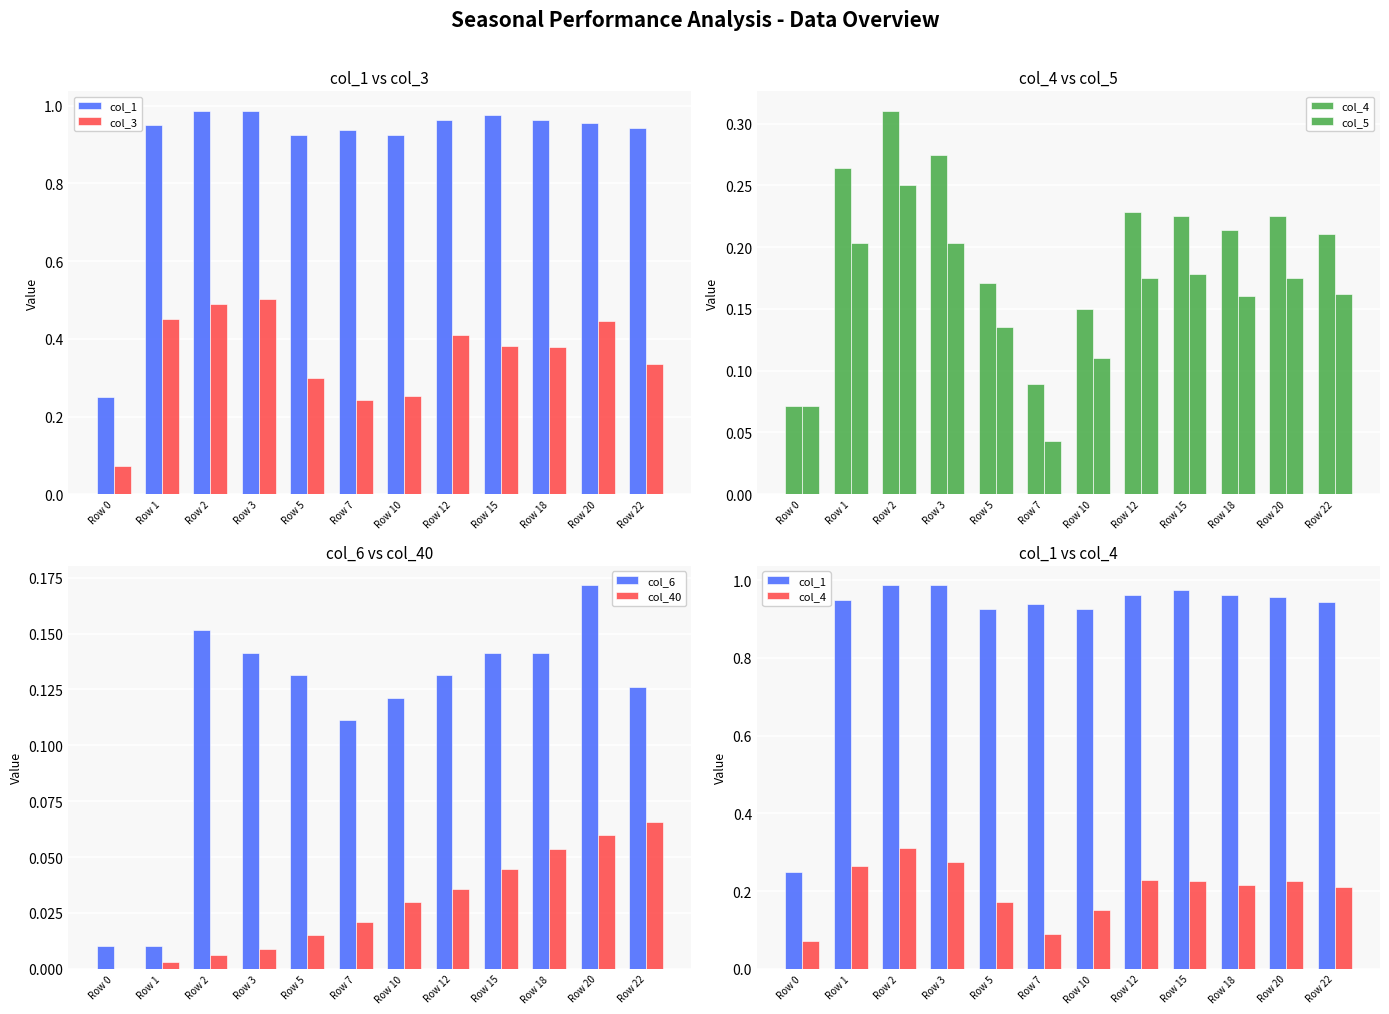

Reading left to right, transcribe all the data shown in this chart.

col_1: 0.2	1.0	1.0	1.0	0.9	0.9	0.9	1.0	1.0	1.0	1.0	0.9
col_3: 0.1	0.5	0.5	0.5	0.3	0.2	0.3	0.4	0.4	0.4	0.4	0.3
col_4: 0.1	0.3	0.3	0.3	0.2	0.1	0.1	0.2	0.2	0.2	0.2	0.2
col_5: 0.1	0.2	0.2	0.2	0.1	0.0	0.1	0.2	0.2	0.2	0.2	0.2
col_6: 0.0	0.0	0.2	0.1	0.1	0.1	0.1	0.1	0.1	0.1	0.2	0.1
col_40: 0.0	0.0	0.0	0.0	0.0	0.0	0.0	0.0	0.0	0.1	0.1	0.1